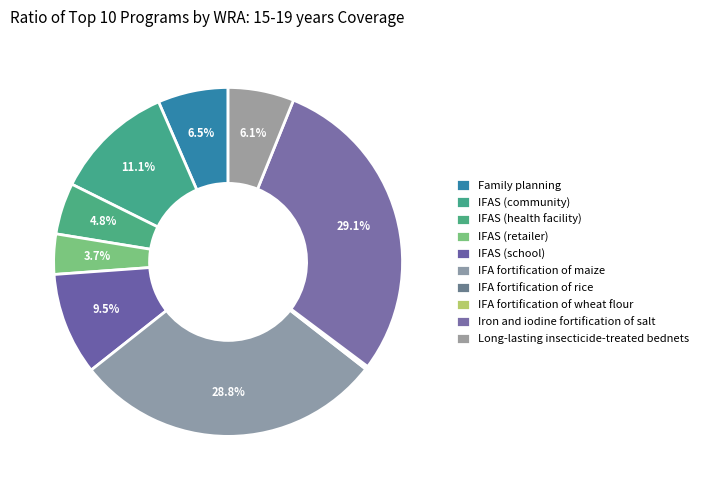

How many segments does this pie chart have?

10